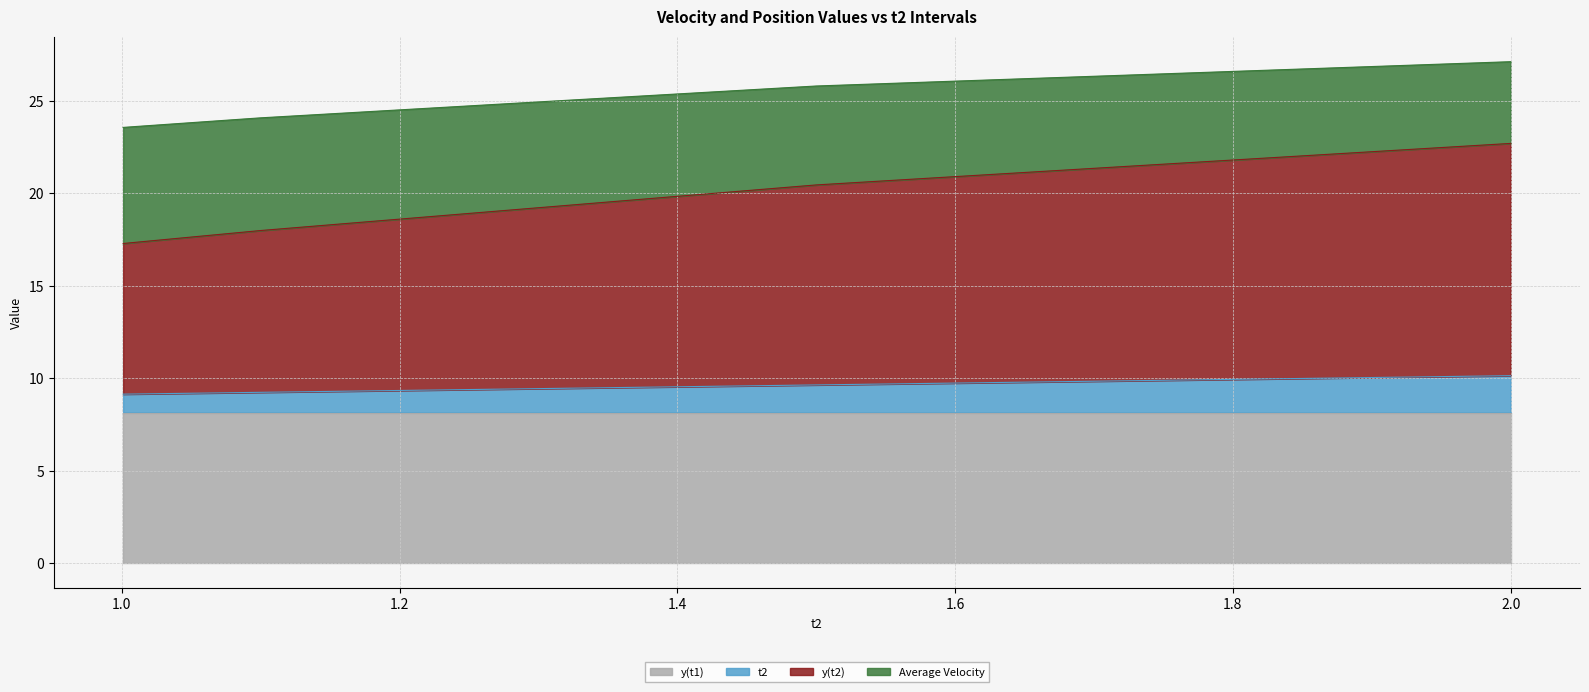

How many lines are shown in the chart?

4